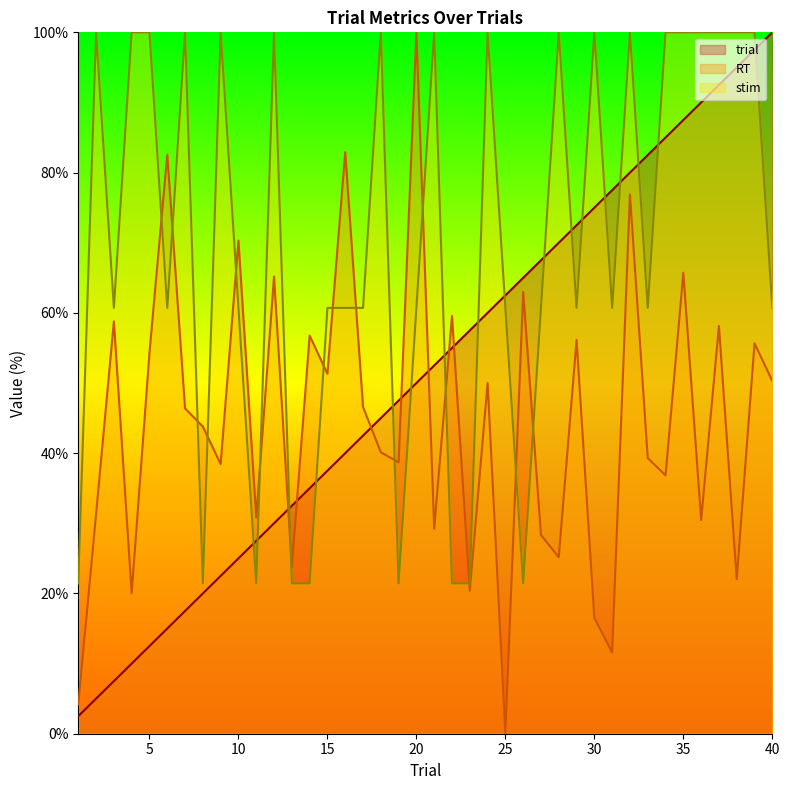

Between 25 and 40, which series saw the biggest shift?

RT